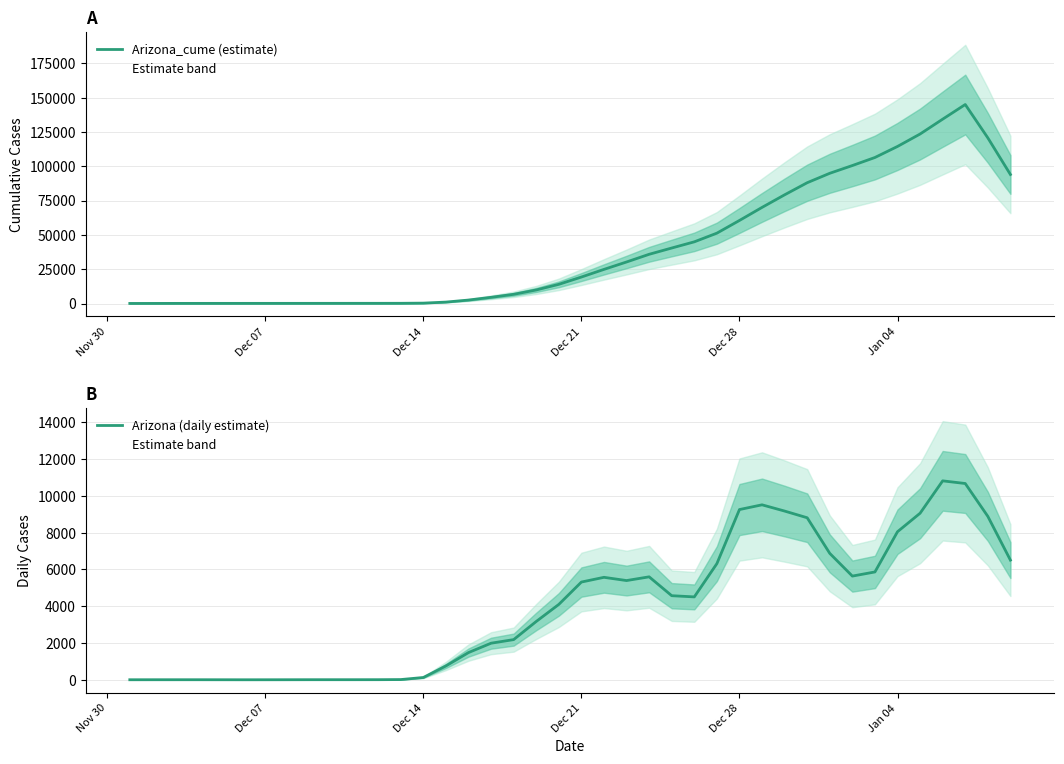

Does the chart have visible grid lines?

Yes